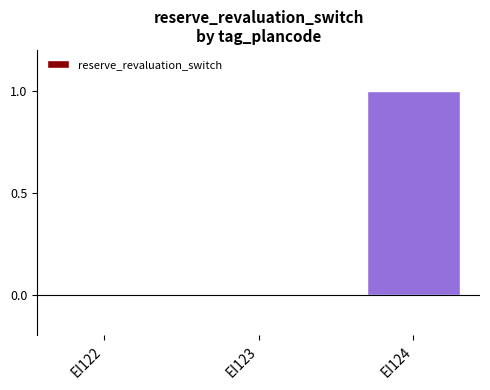

How many series are shown in this chart?

1